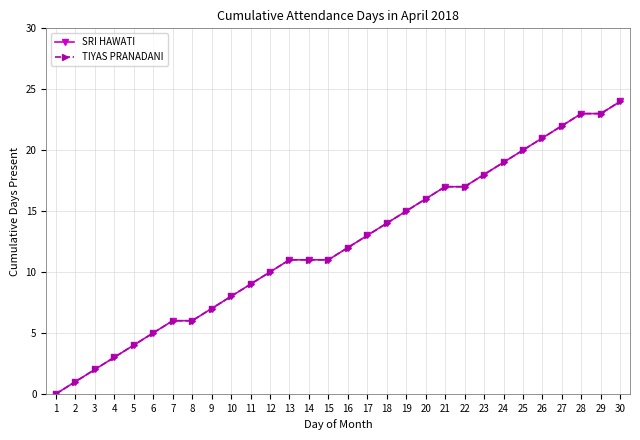

Where is TIYAS PRANADANI nearest to the value 12?

16